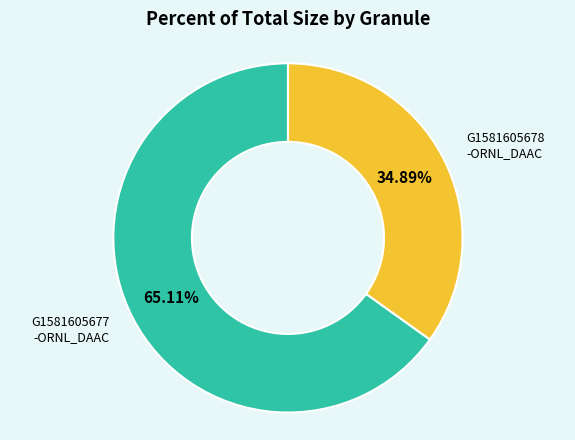

Is there any slice that represents more than half of the pie?

Yes